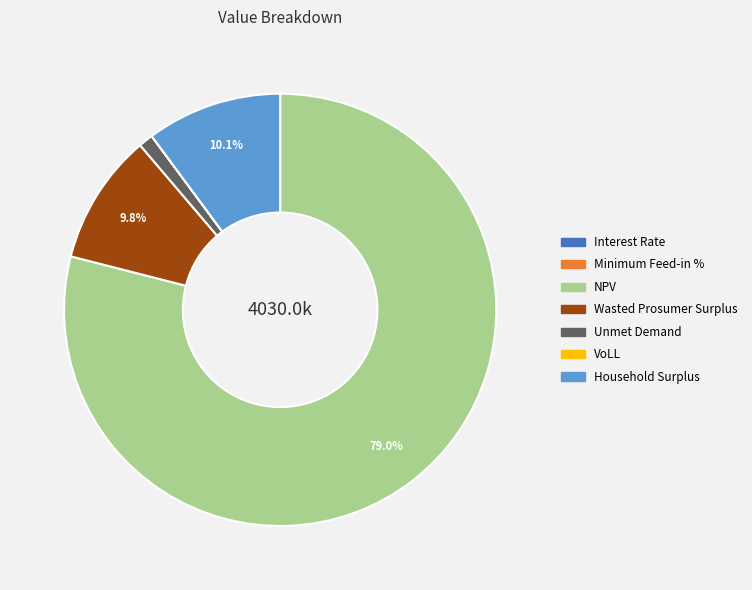

Which has a higher value, NPV or Wasted Prosumer Surplus?

NPV